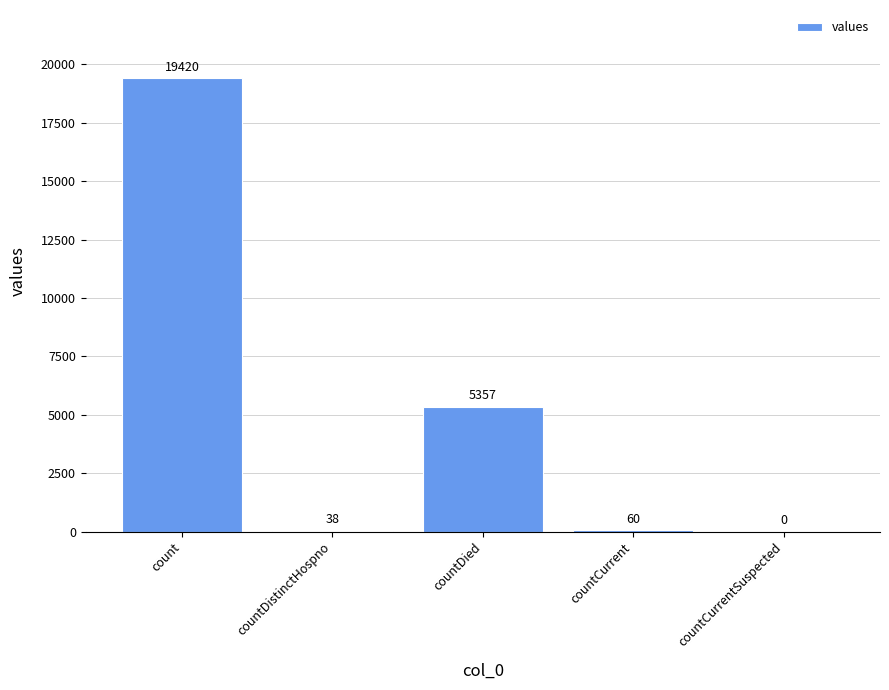

What is the change in value from countDistinctHospno to countCurrent?

+22